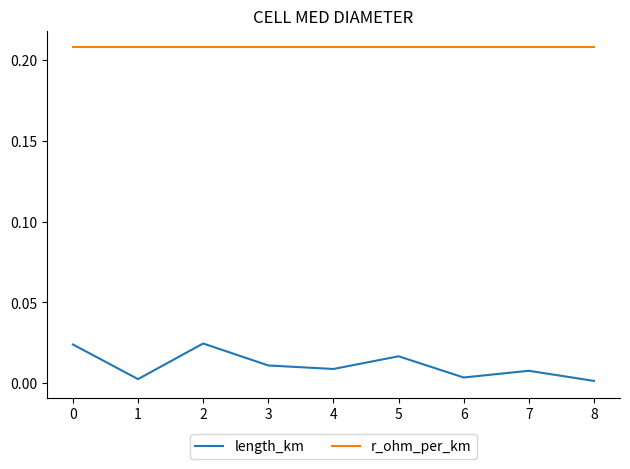

True or false: r_ohm_per_km has a value of 0.1 at 5.

False